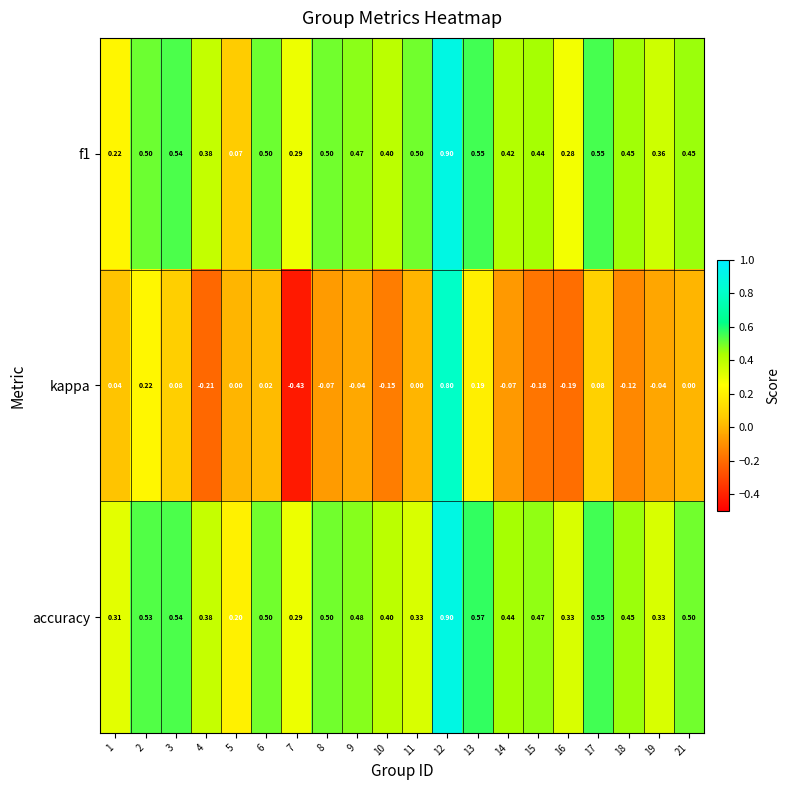

What is the greatest value displayed?

0.9